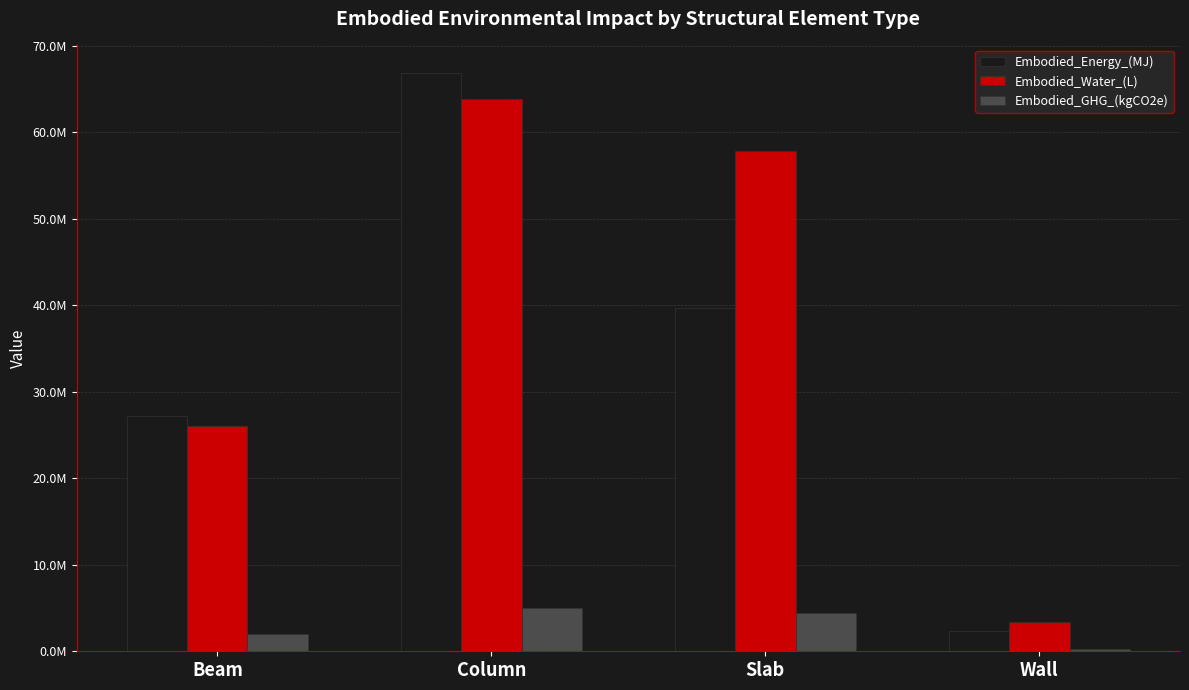

At which category is the sum across all series the highest?

Column